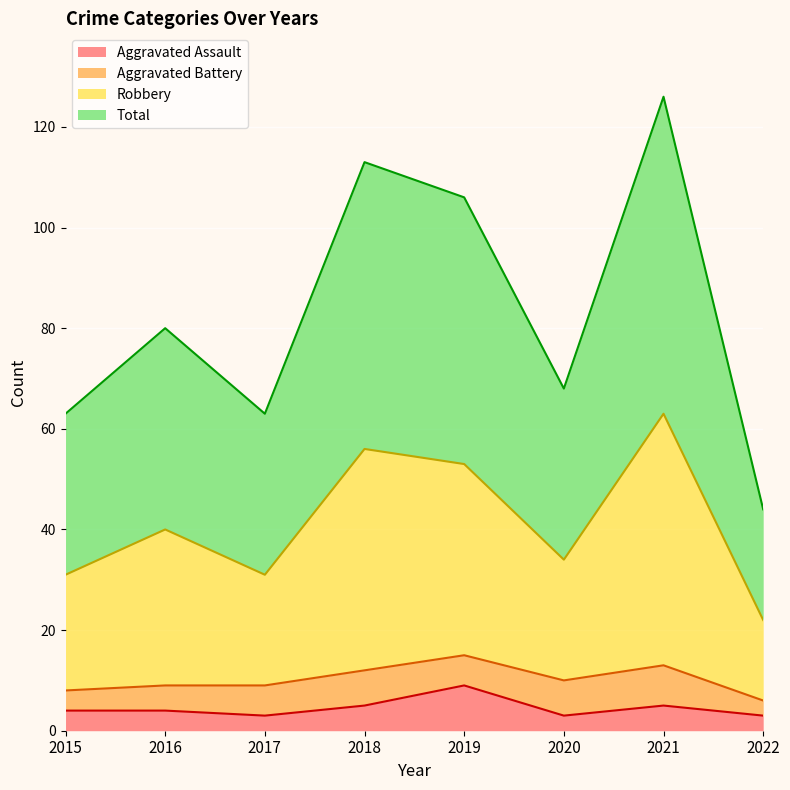

Where is the first local minimum for Robbery?

2017